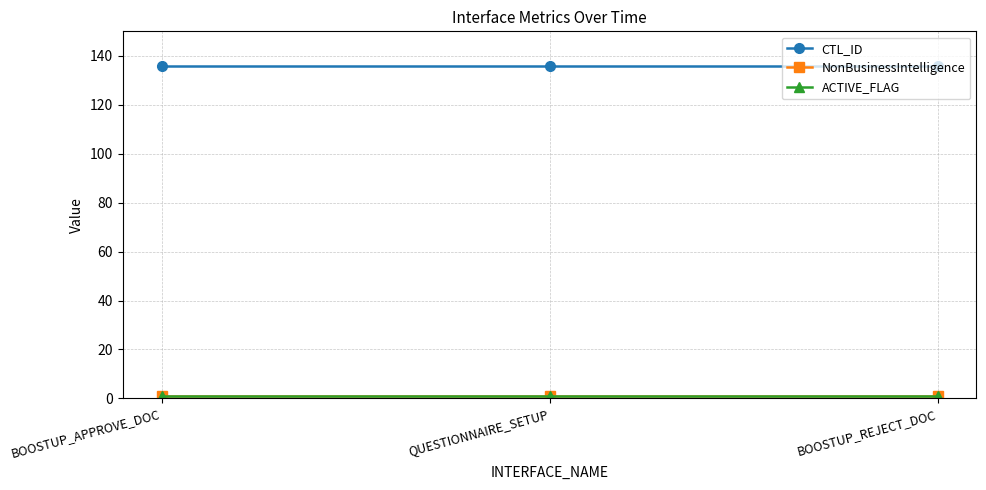

At which label is CTL_ID closest to 136?

BOOSTUP_APPROVE_DOC